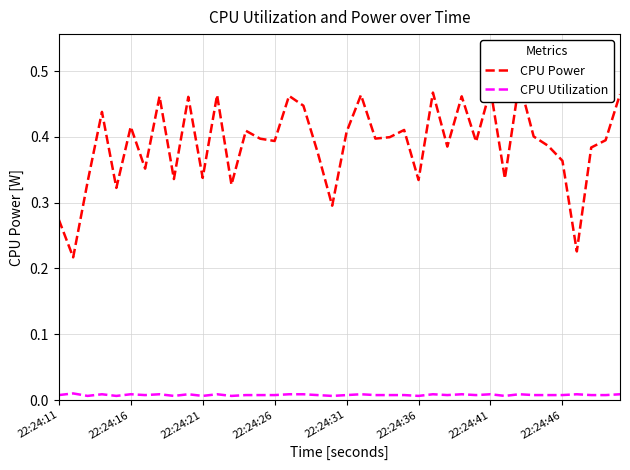

Which series has the largest total across all categories?

CPU Power